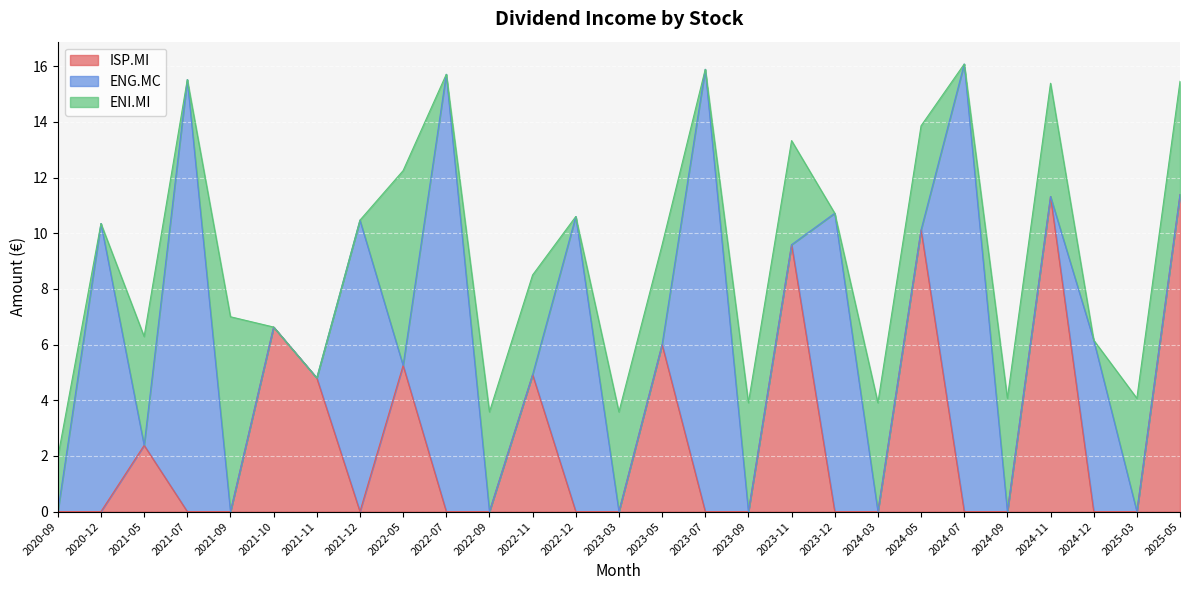

Does the chart display data point markers on the line(s)?

No